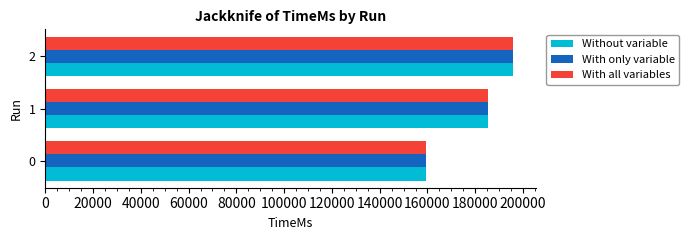

The value of Without variable at 2 is 272099. True or false?

False